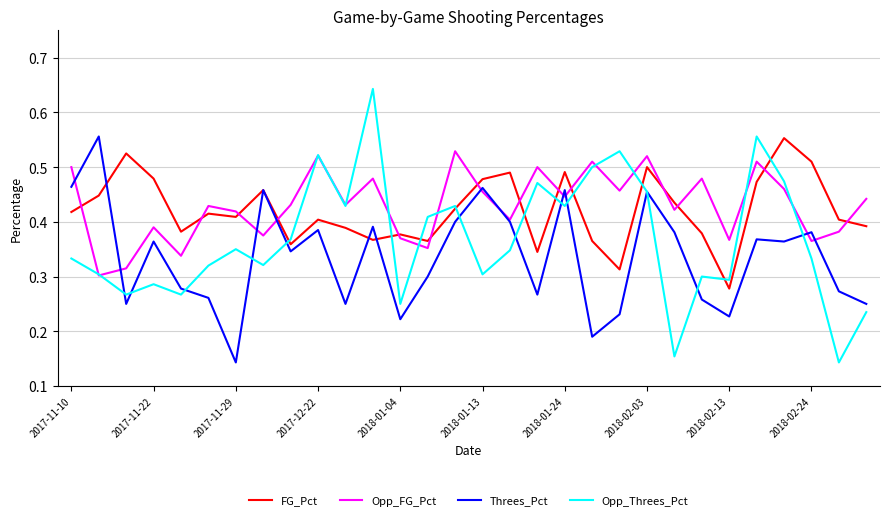

True or false: Opp_Threes_Pct and Opp_FG_Pct cross at least once.

True